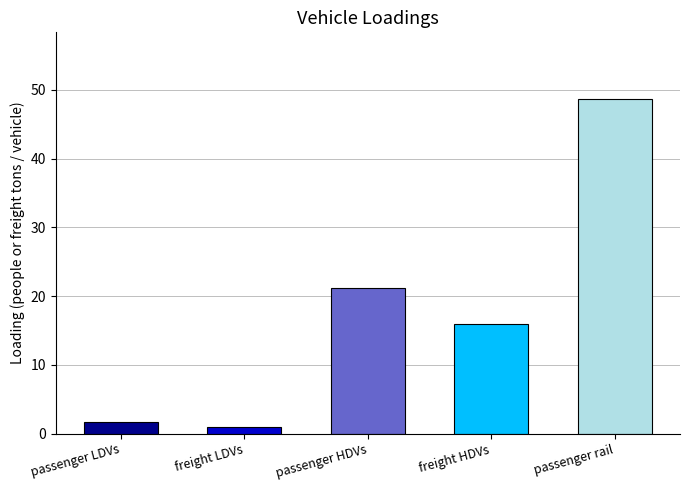

How many categories are shown in the chart?

5